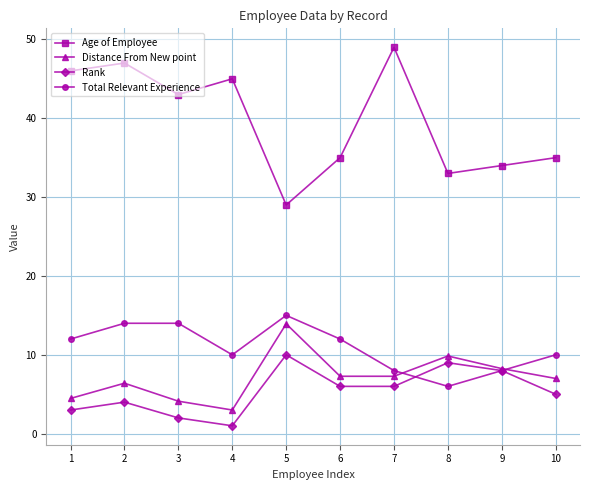

At which label does Distance From New point reach its peak?

5